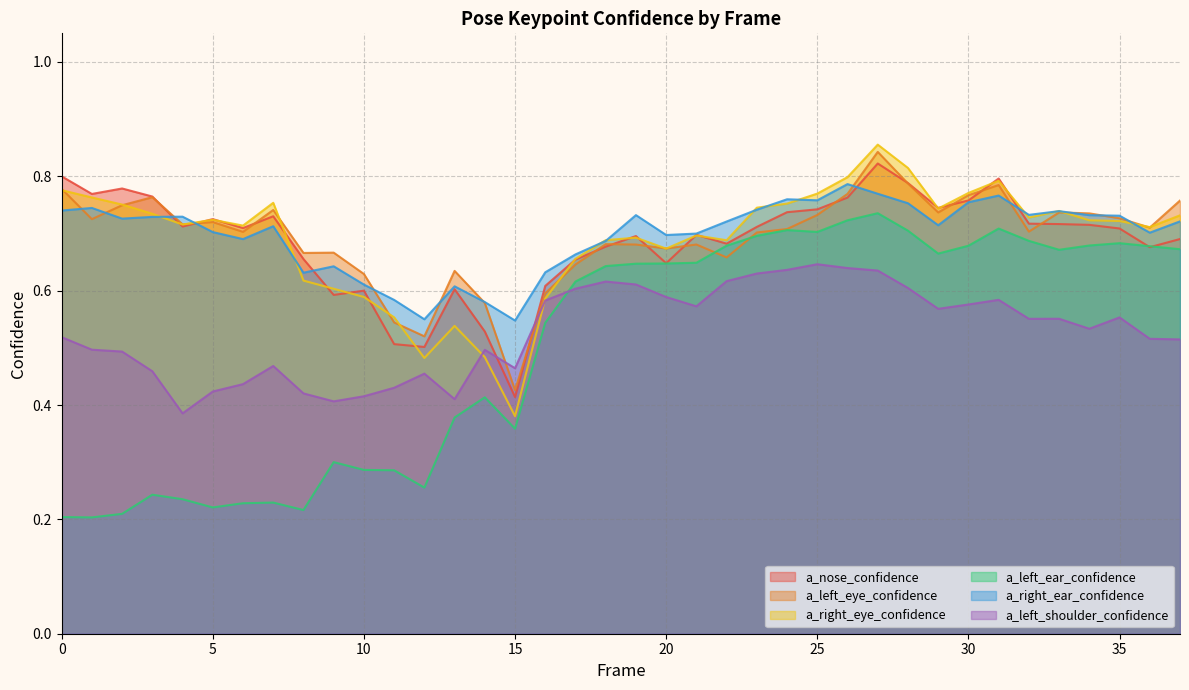

Count the a_nose_confidence values in the range 0 to 1.

38